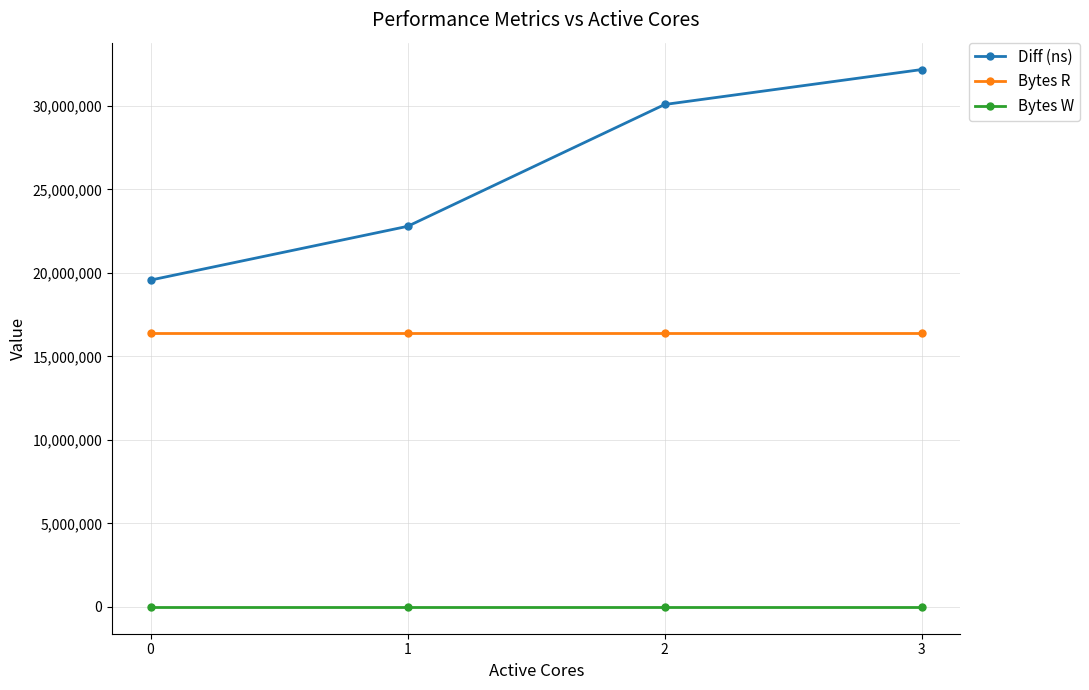

At how many categories does at least one series exceed 19894491?

3